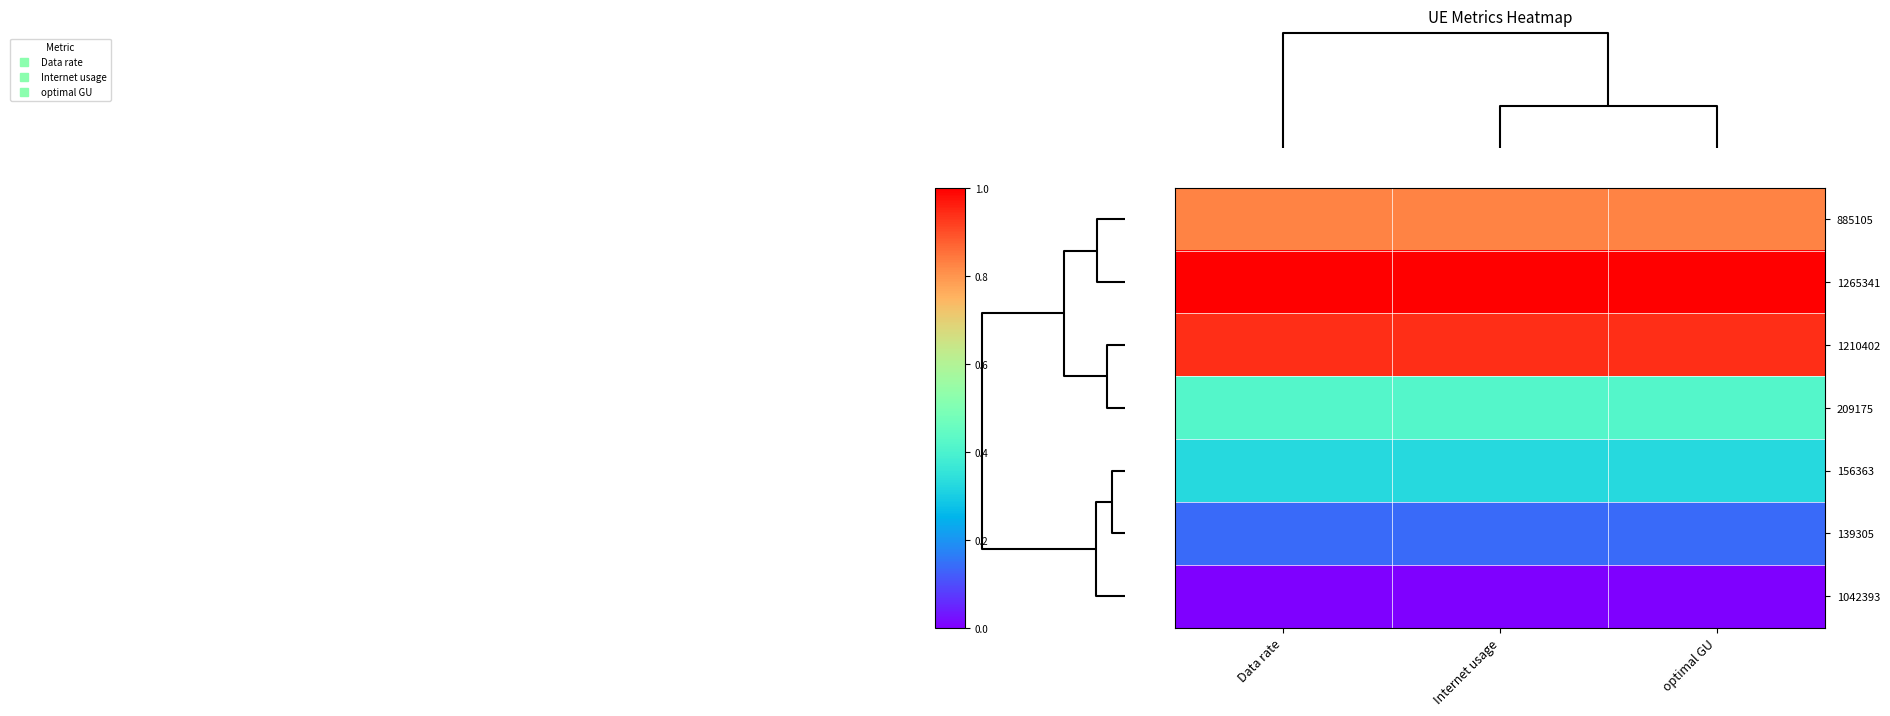

Between Internet usage and optimal GU, which is larger?

Internet usage